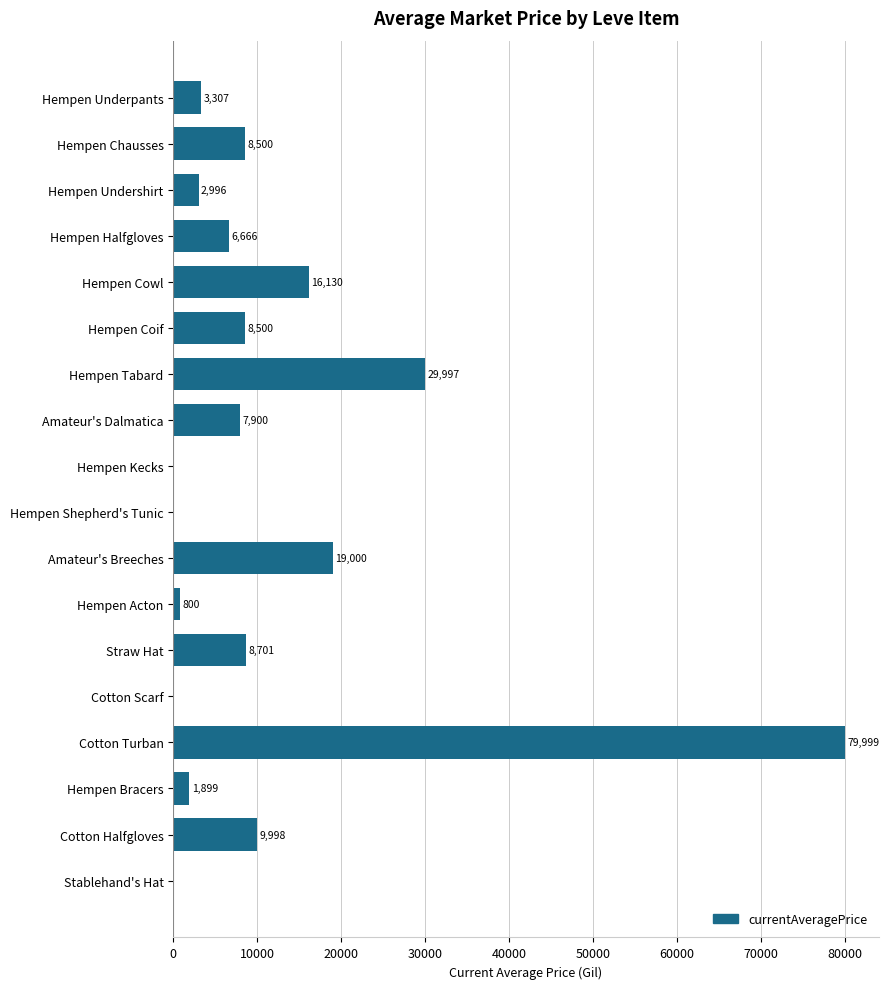

What is the sum of the values at Hempen Underpants and Hempen Undershirt?

6303.0